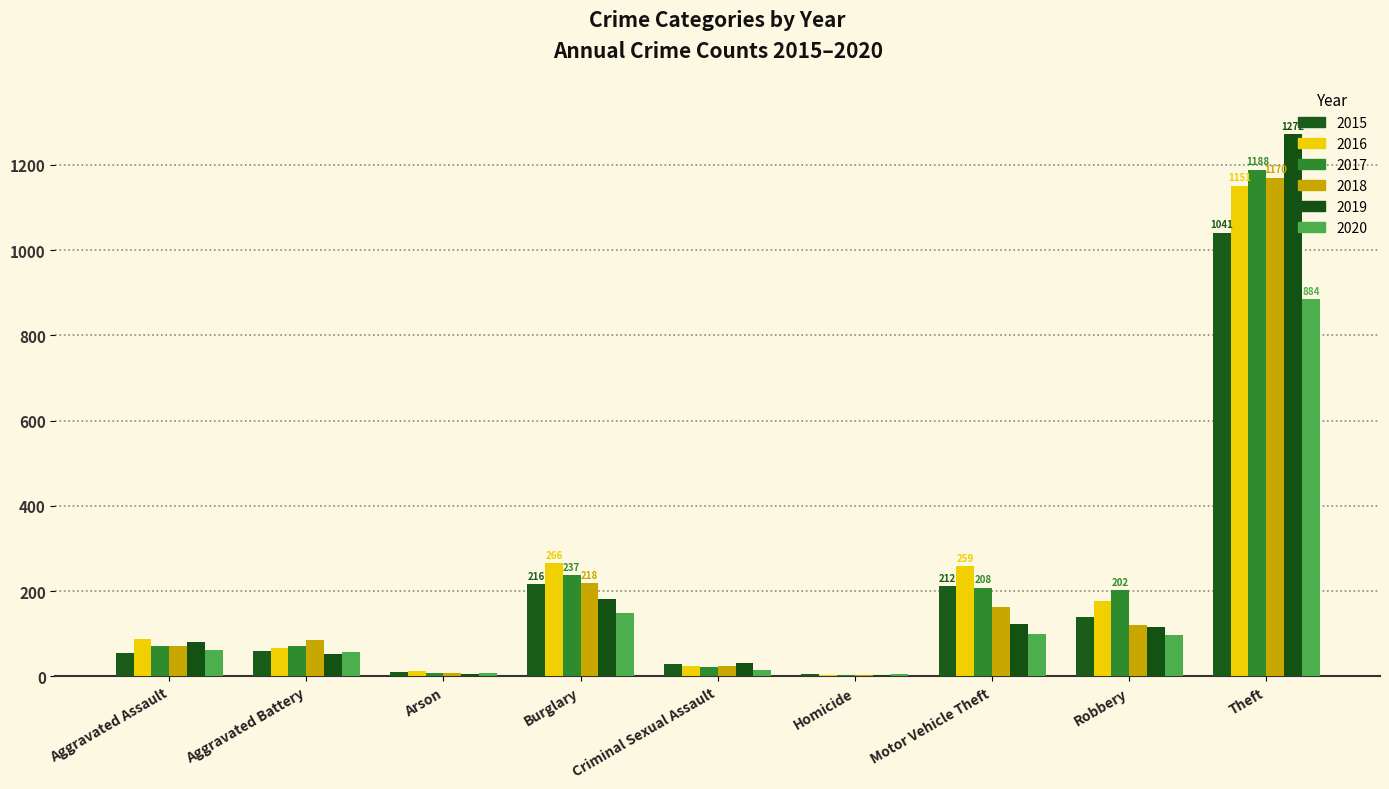

What are all the series names shown in the legend?

2015, 2016, 2017, 2018, 2019, 2020